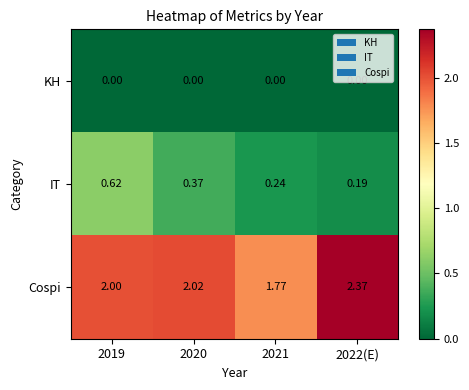

List the series in order of their overall mean, highest first.

Cospi, IT, KH